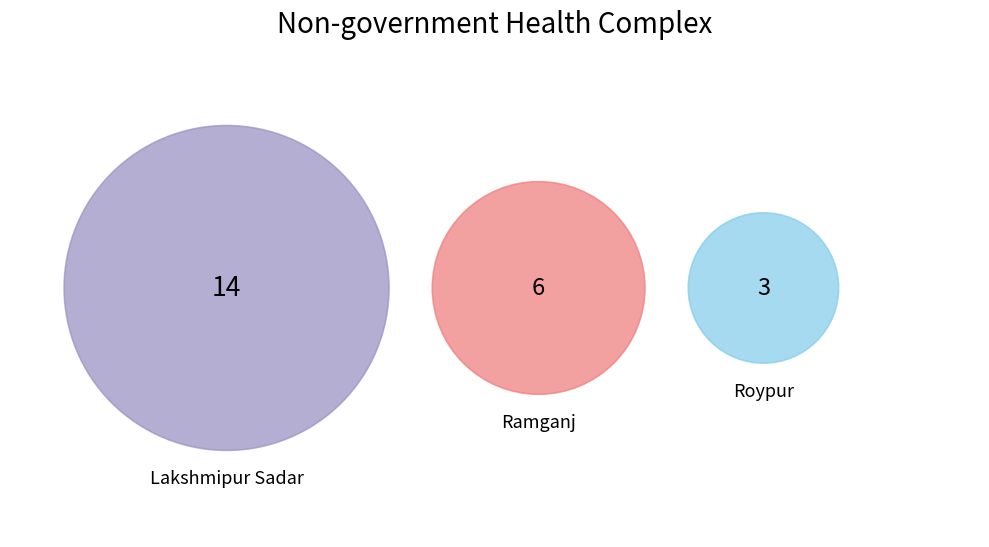

Which slice is the largest?

Lakshmipur Sadar